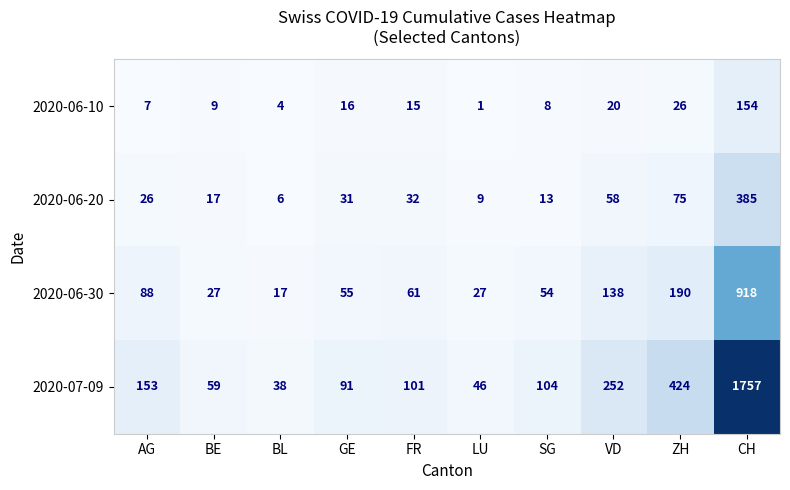

What is the sum of the 2020-07-09 values at VD and BL?

290